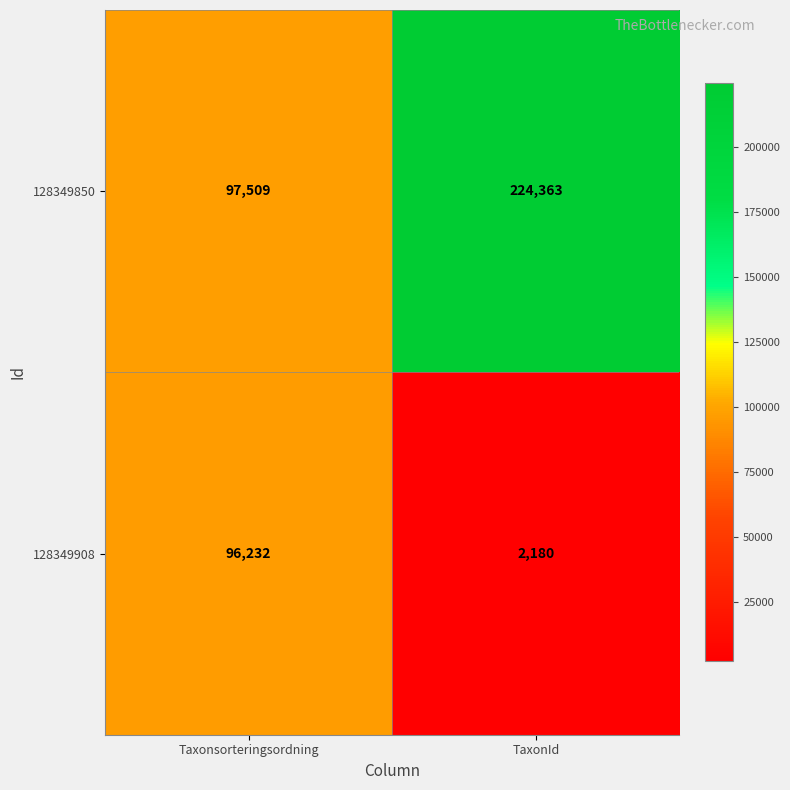

Read the 128349908 value at TaxonId.

2180